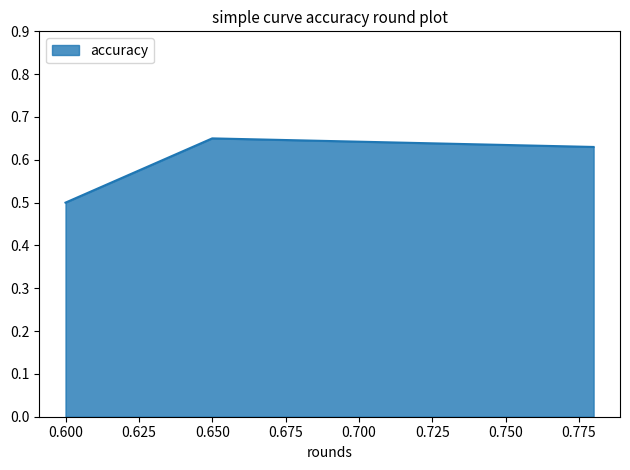

How many values are between 0 and 1?

3